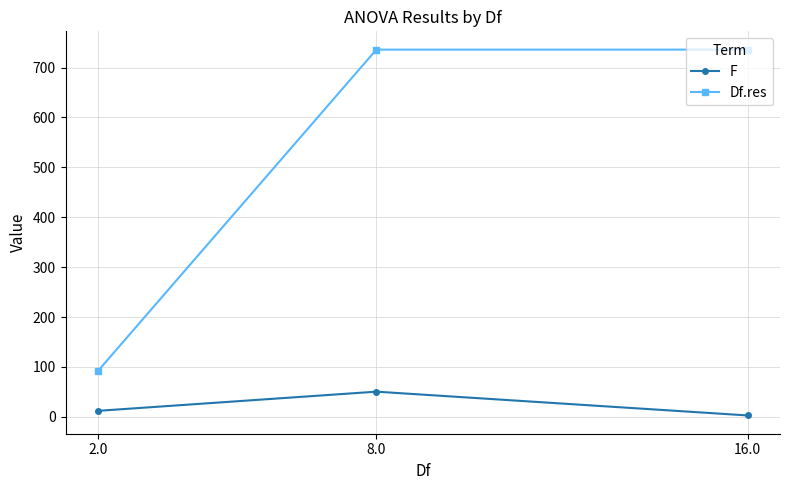

Which series has the widest spread of values?

Df.res